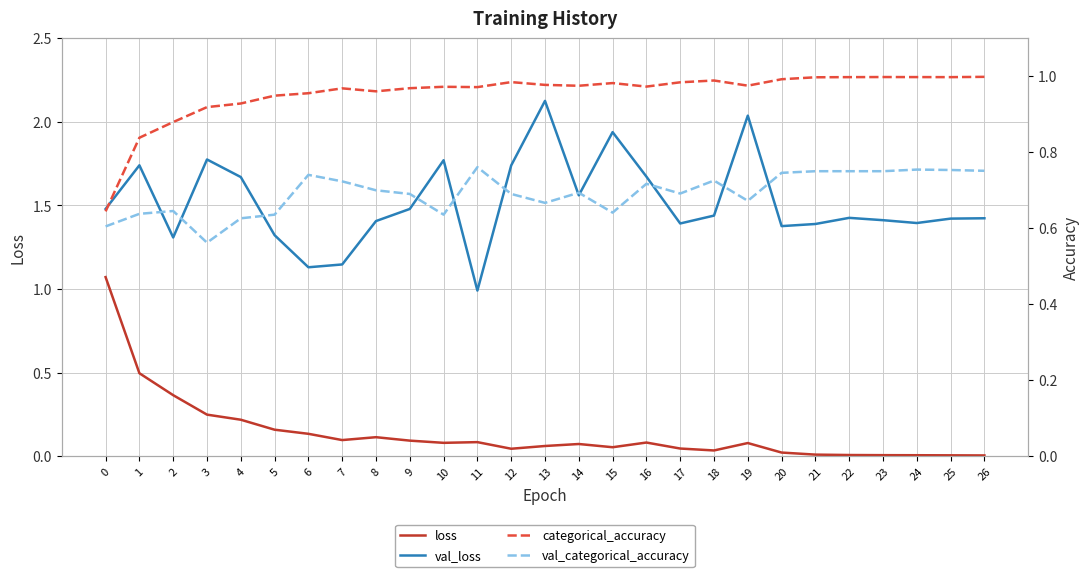

Which series changed the most between 16 and 18?

val_loss